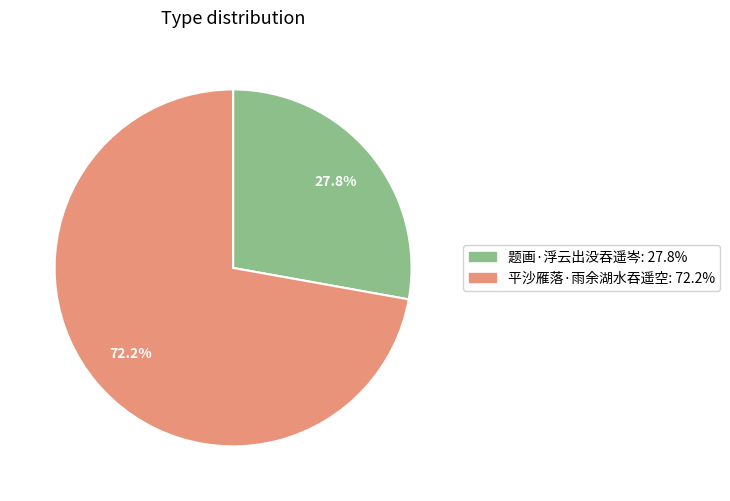

What is the majority slice?

平沙雁落·雨余湖水吞遥空